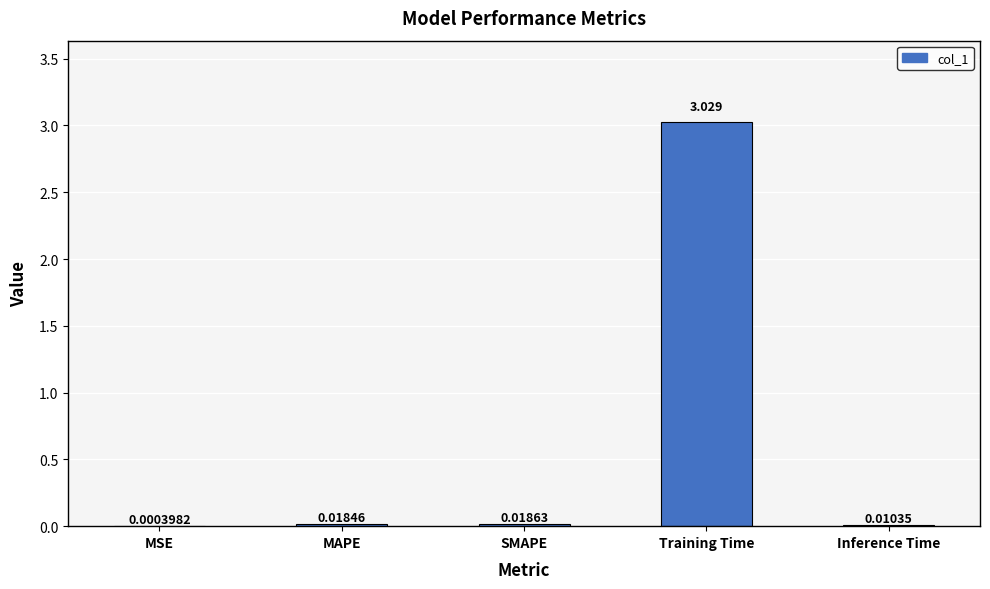

Between SMAPE and Inference Time, which is larger?

SMAPE